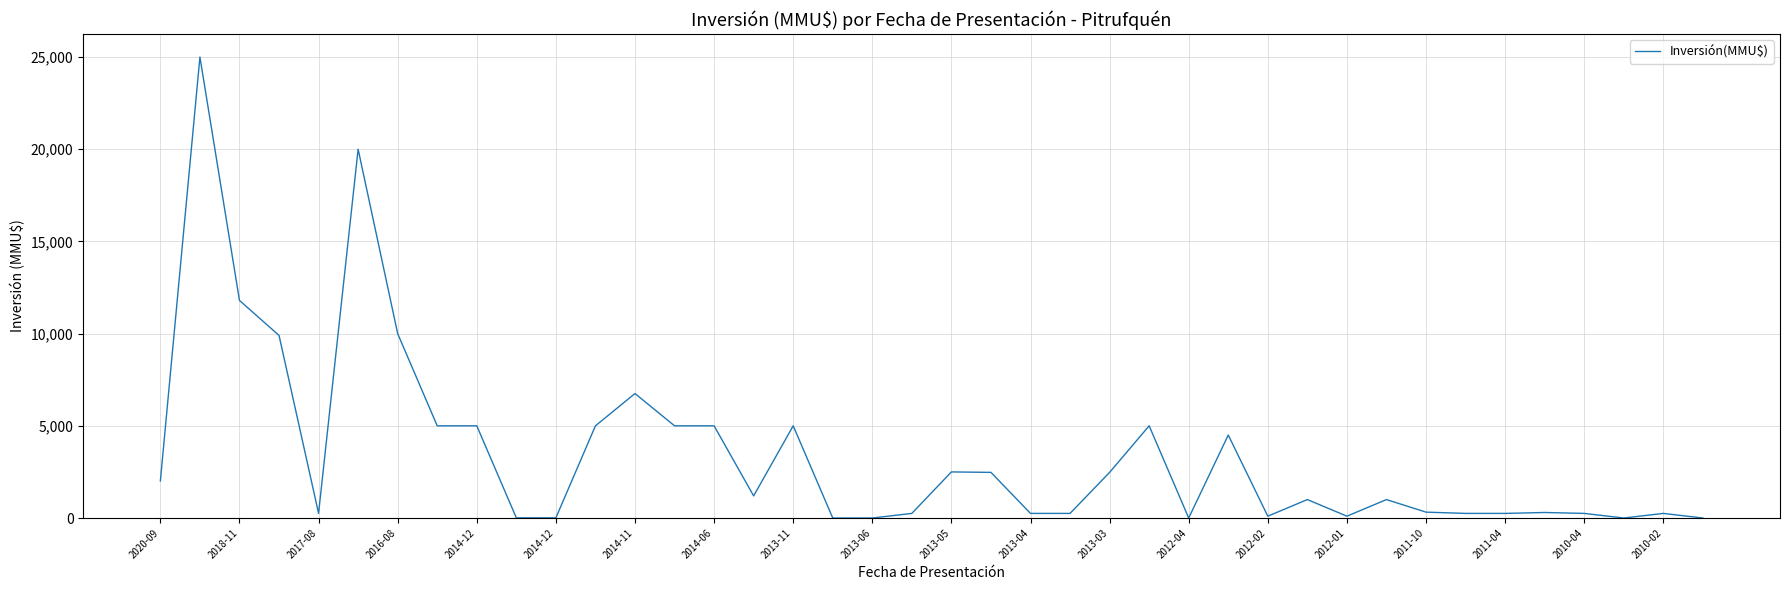

What is the difference between the maximum and minimum values?

25000